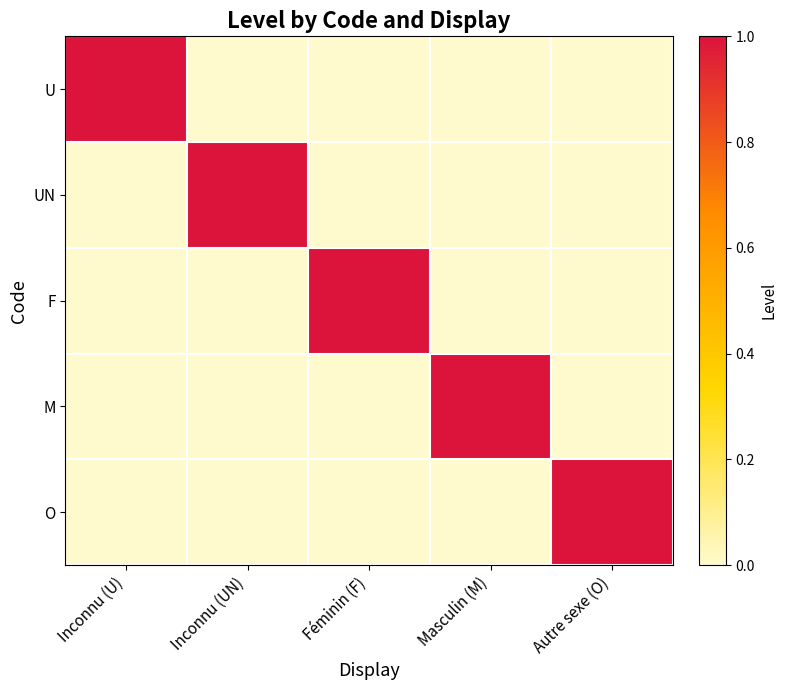

At how many categories does at least one series exceed 0?

5